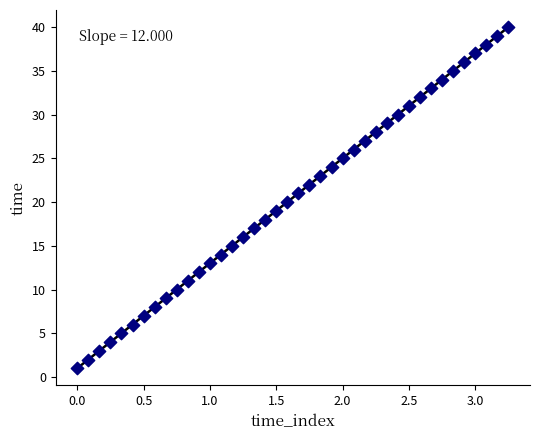

How many data points are displayed?

40